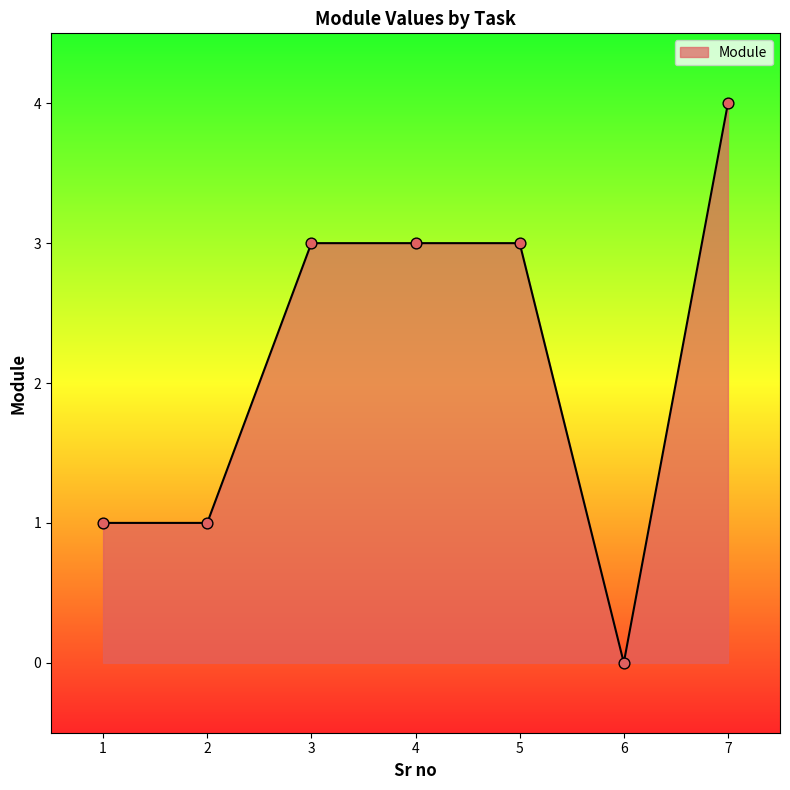

Which has a higher value, 2 or 7?

7